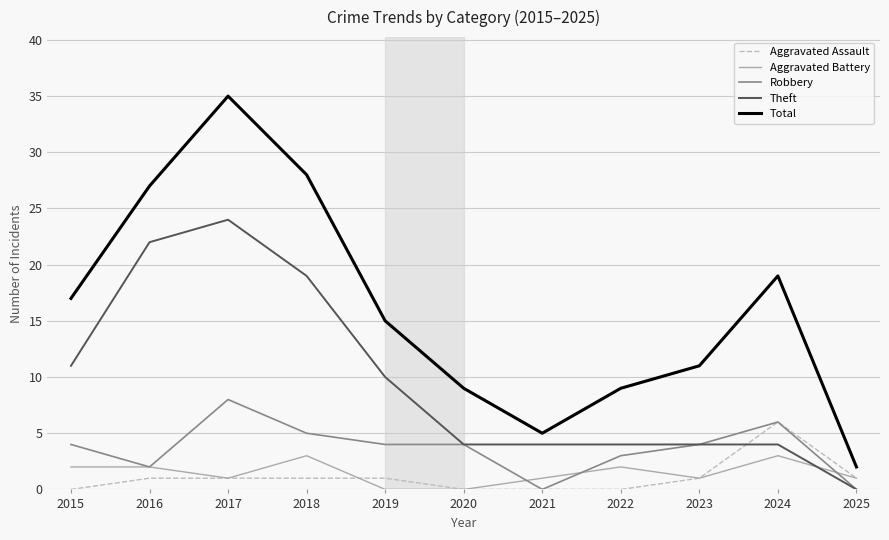

At 2018, list the series in order from largest to smallest.

Total, Theft, Robbery, Aggravated Battery, Aggravated Assault